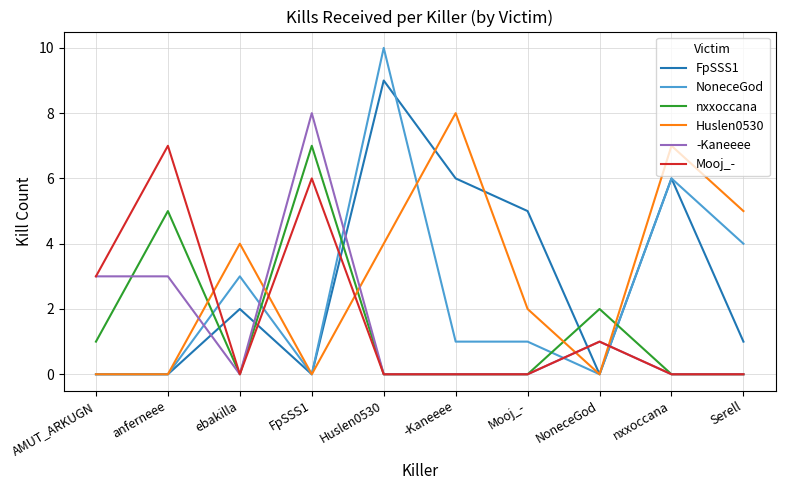

What is the spread (max minus min) of values at AMUT_ARKUGN?

3